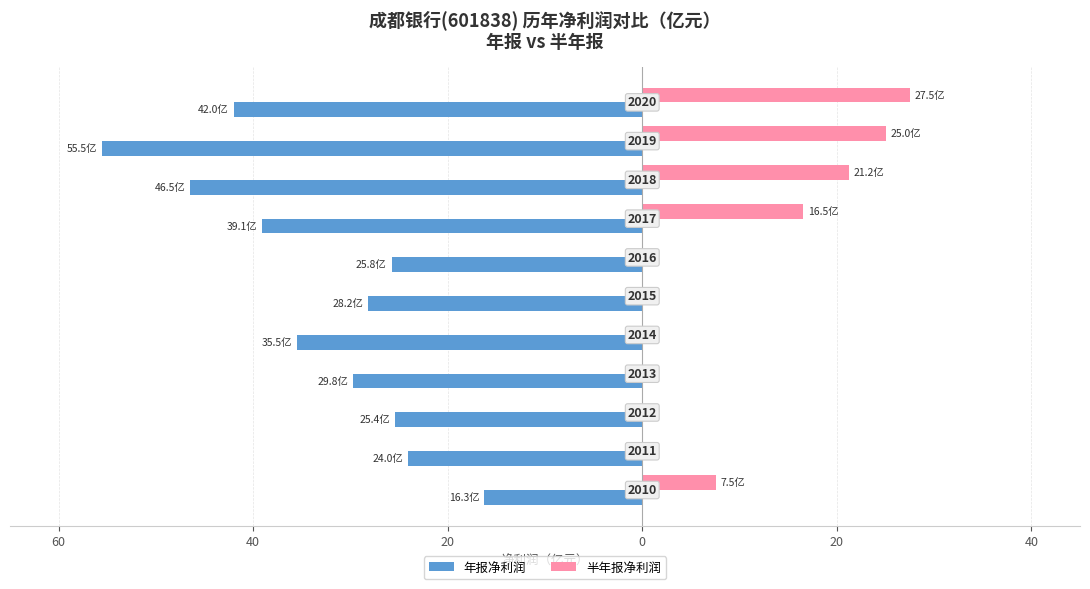

What are all the series names shown in the legend?

年报净利润, 半年报净利润